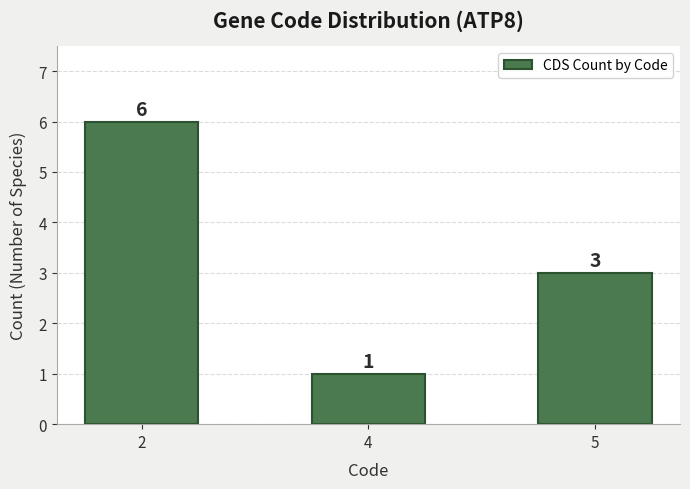

At which label is the value closest to 3?

5